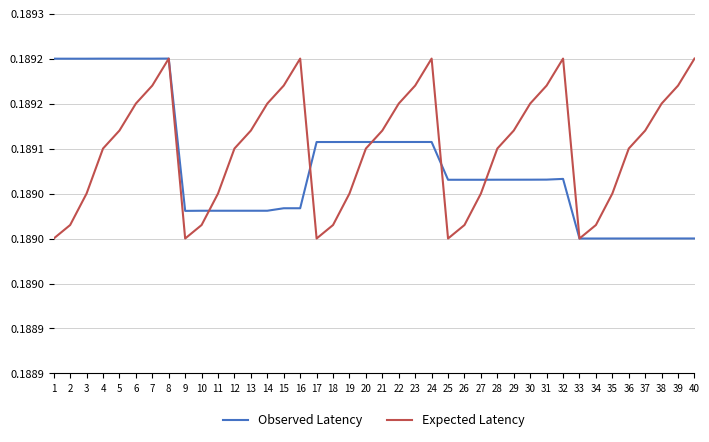

Does the chart have visible grid lines?

Yes